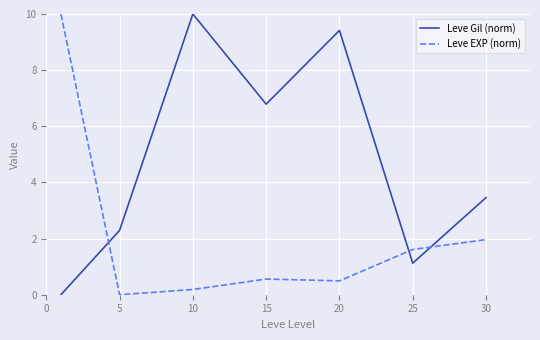

List the series in order of their overall mean, lowest first.

Leve EXP (norm), Leve Gil (norm)